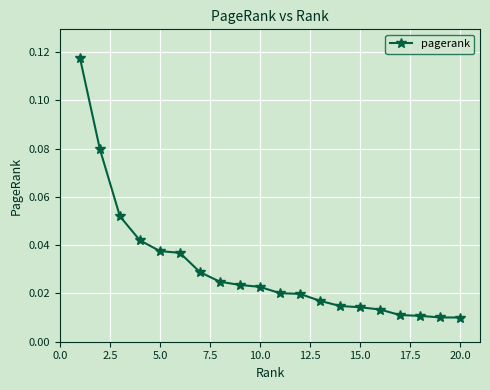

What is the sum of all values?

0.6